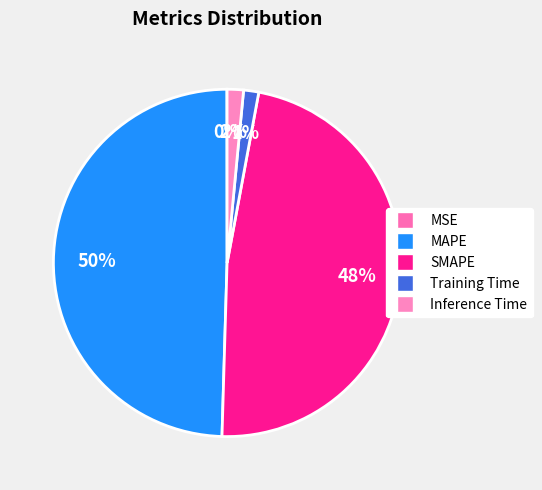

To the nearest percent, what percentage of the pie is Training Time?

1%